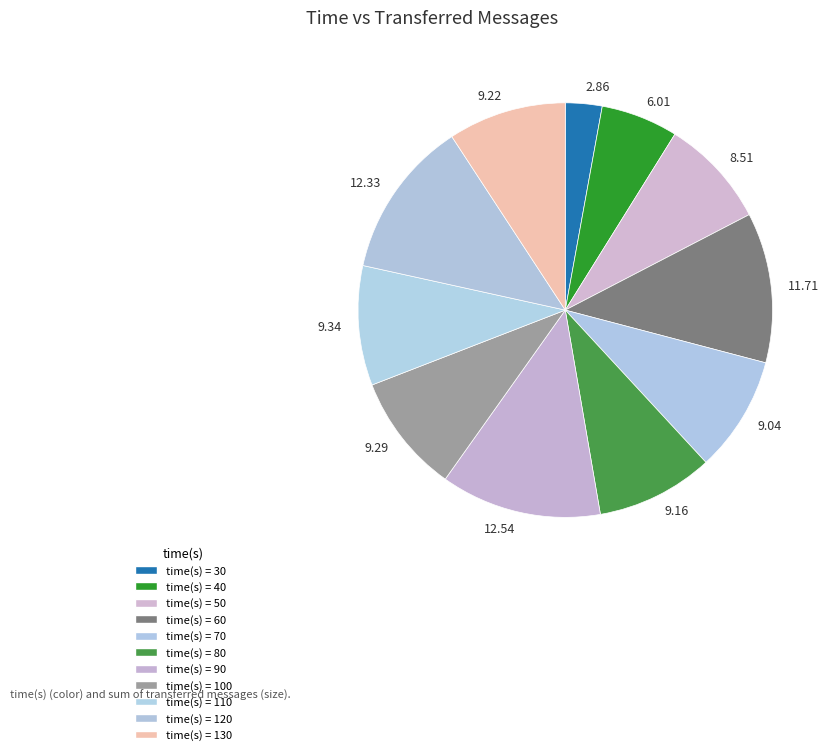

Do 9.04 and 9.29 together represent more than half of the pie?

No